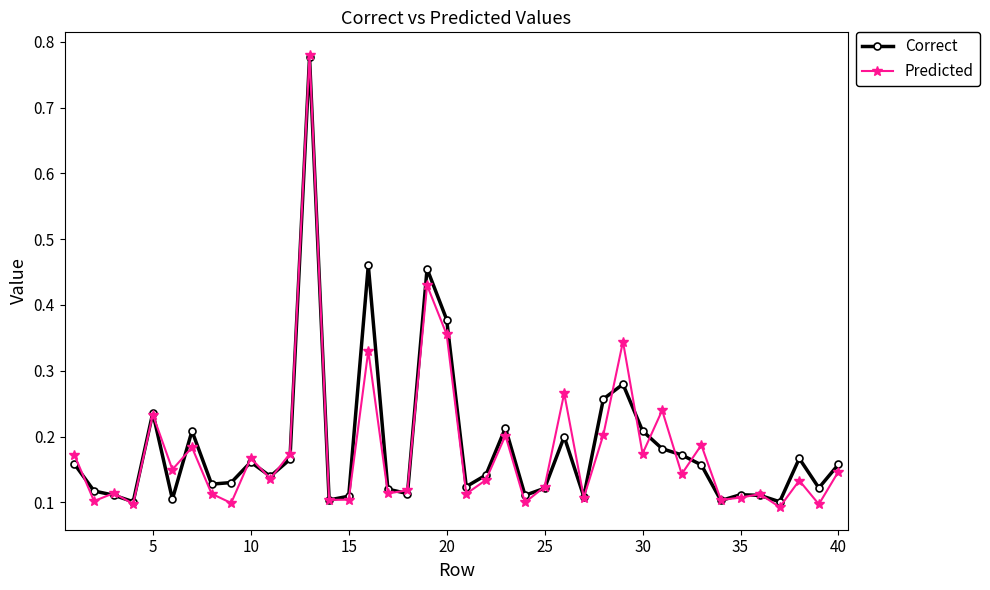

True or false: Correct has more than 0 interior local peaks.

True